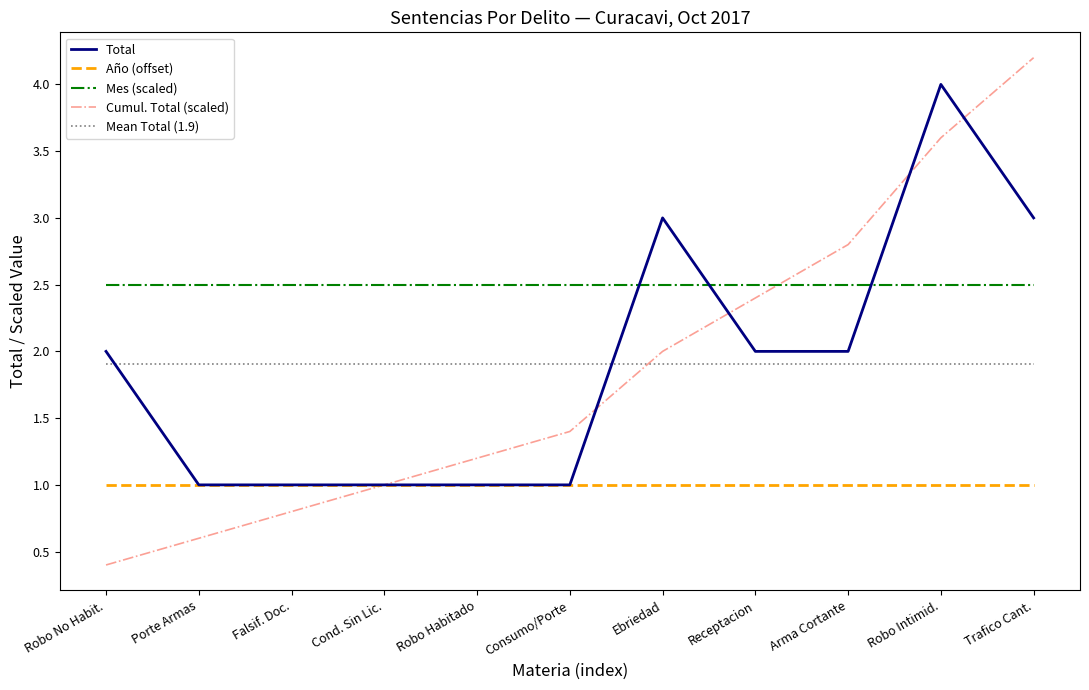

List the series in order of their peak value, lowest first.

Año (offset), Mean Total (1.9), Mes (scaled), Total, Cumul. Total (scaled)